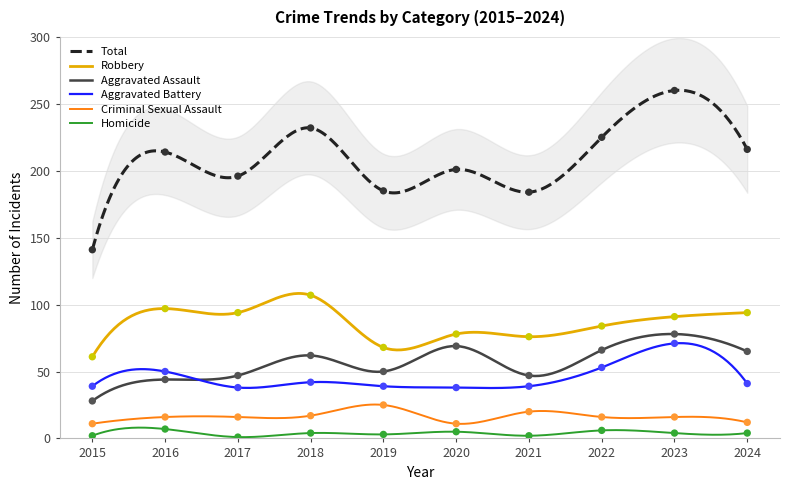

Which series has the largest Y range (max minus min)?

Total